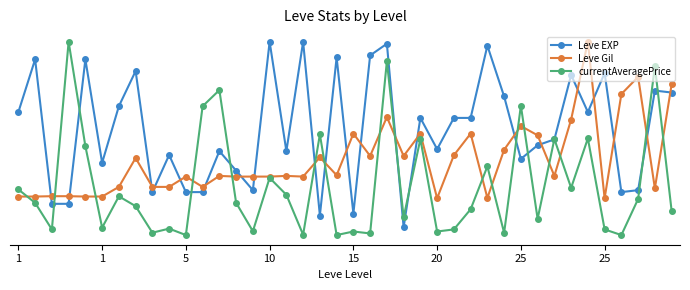

Does the chart display data point markers on the line(s)?

Yes